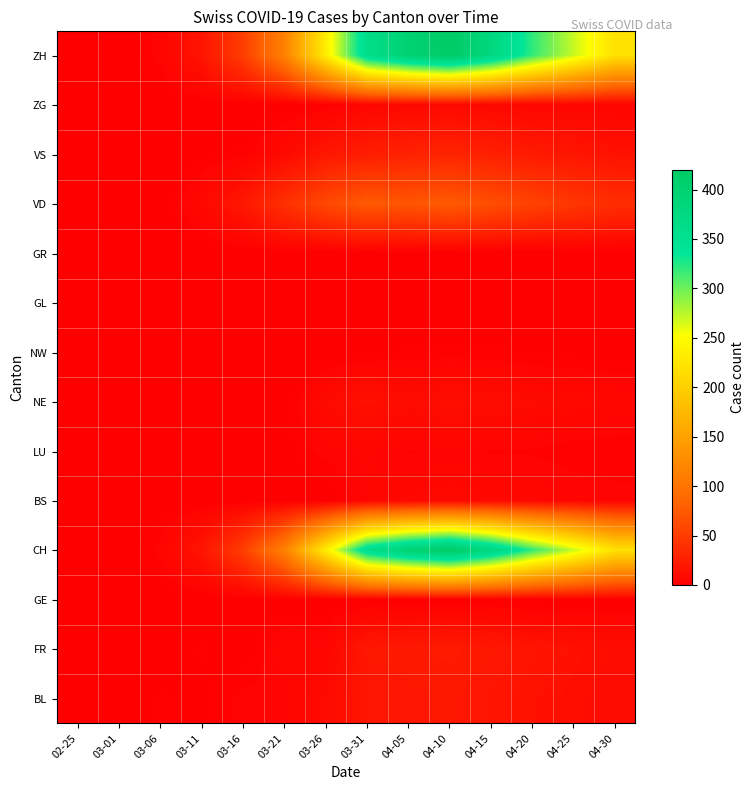

Reading right to left, what are all the values shown in this chart?

BL: 04-30=10	04-25=12	04-20=15	04-15=18	04-10=20	04-05=19	03-31=18	03-26=9	03-21=4	03-16=4	03-11=1	03-06=2	03-01=0	02-25=0
FR: 04-30=11	04-25=14	04-20=17	04-15=20	04-10=22	04-05=21	03-31=20	03-26=5	03-21=6	03-16=0	03-11=2	03-06=0	03-01=0	02-25=0
GE: 04-30=0	04-25=0	04-20=0	04-15=0	04-10=0	04-05=0	03-31=0	03-26=0	03-21=0	03-16=0	03-11=0	03-06=0	03-01=0	02-25=0
CH: 04-30=220	04-25=270	04-20=320	04-15=380	04-10=420	04-05=399	03-31=360	03-26=233	03-21=114	03-16=51	03-11=17	03-06=4	03-01=0	02-25=0
BS: 04-30=4	04-25=5	04-20=6	04-15=7	04-10=8	04-05=7	03-31=5	03-26=0	03-21=0	03-16=0	03-11=0	03-06=0	03-01=0	02-25=0
LU: 04-30=2	04-25=2	04-20=3	04-15=3	04-10=4	04-05=3	03-31=5	03-26=4	03-21=1	03-16=0	03-11=0	03-06=0	03-01=0	02-25=0
NE: 04-30=6	04-25=8	04-20=9	04-15=11	04-10=12	04-05=10	03-31=14	03-26=9	03-21=0	03-16=0	03-11=0	03-06=0	03-01=0	02-25=0
NW: 04-30=1	04-25=1	04-20=1	04-15=2	04-10=2	04-05=2	03-31=1	03-26=0	03-21=0	03-16=0	03-11=0	03-06=0	03-01=0	02-25=0
GL: 04-30=0	04-25=0	04-20=0	04-15=0	04-10=0	04-05=0	03-31=0	03-26=0	03-21=0	03-16=0	03-11=0	03-06=0	03-01=0	02-25=0
GR: 04-30=0	04-25=0	04-20=0	04-15=0	04-10=0	04-05=0	03-31=0	03-26=0	03-21=0	03-16=0	03-11=0	03-06=0	03-01=0	02-25=0
VD: 04-30=38	04-25=45	04-20=55	04-15=65	04-10=75	04-05=70	03-31=74	03-26=60	03-21=40	03-16=20	03-11=7	03-06=0	03-01=0	02-25=0
VS: 04-30=15	04-25=18	04-20=22	04-15=26	04-10=30	04-05=28	03-31=24	03-26=19	03-21=8	03-16=2	03-11=1	03-06=0	03-01=0	02-25=0
ZG: 04-30=4	04-25=5	04-20=6	04-15=7	04-10=8	04-05=7	03-31=6	03-26=1	03-21=0	03-16=0	03-11=0	03-06=0	03-01=0	02-25=0
ZH: 04-30=220	04-25=270	04-20=320	04-15=380	04-10=420	04-05=399	03-31=360	03-26=233	03-21=114	03-16=51	03-11=17	03-06=4	03-01=0	02-25=0